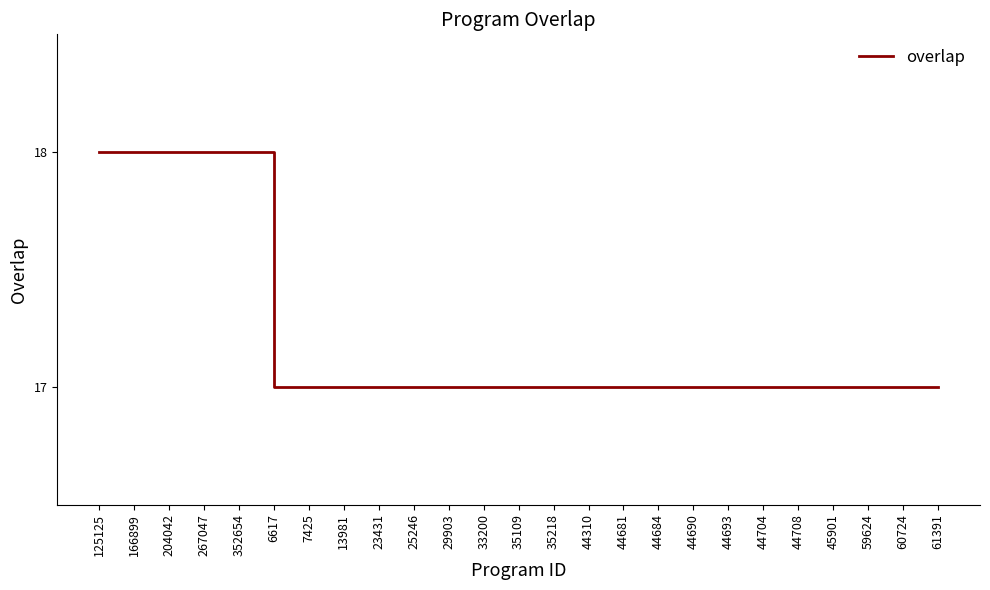

What is the sum of all values?

430